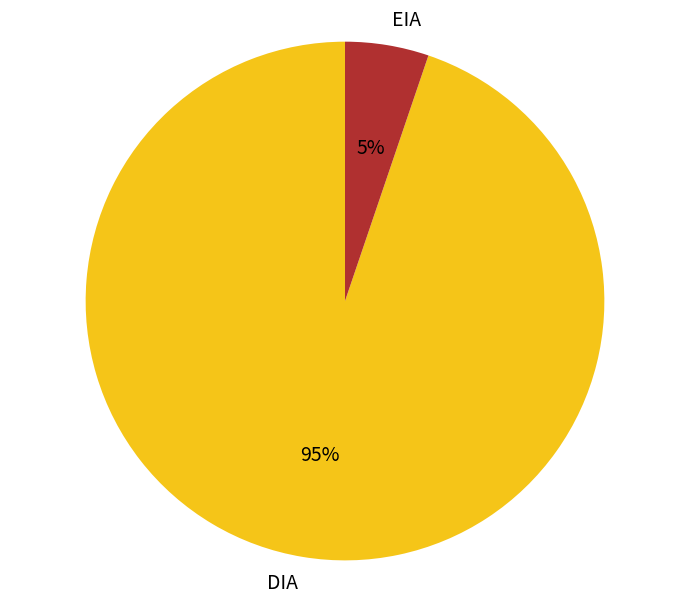

To the nearest percent, what is the combined percentage of DIA and EIA?

100%